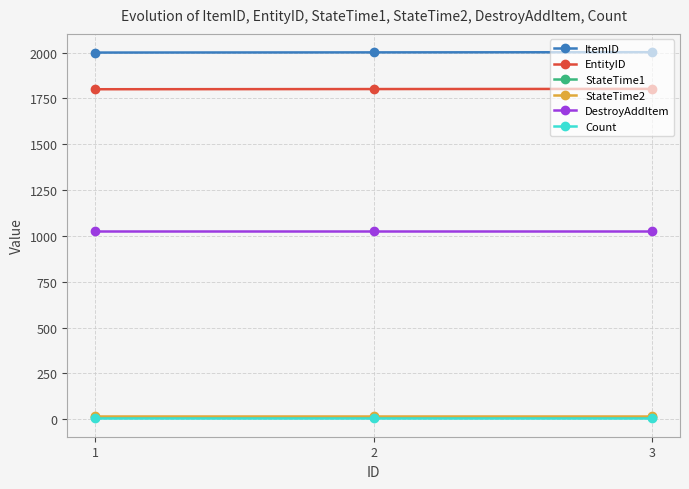

Is the value of StateTime1 at 2 greater than the value of DestroyAddItem at 1?

No